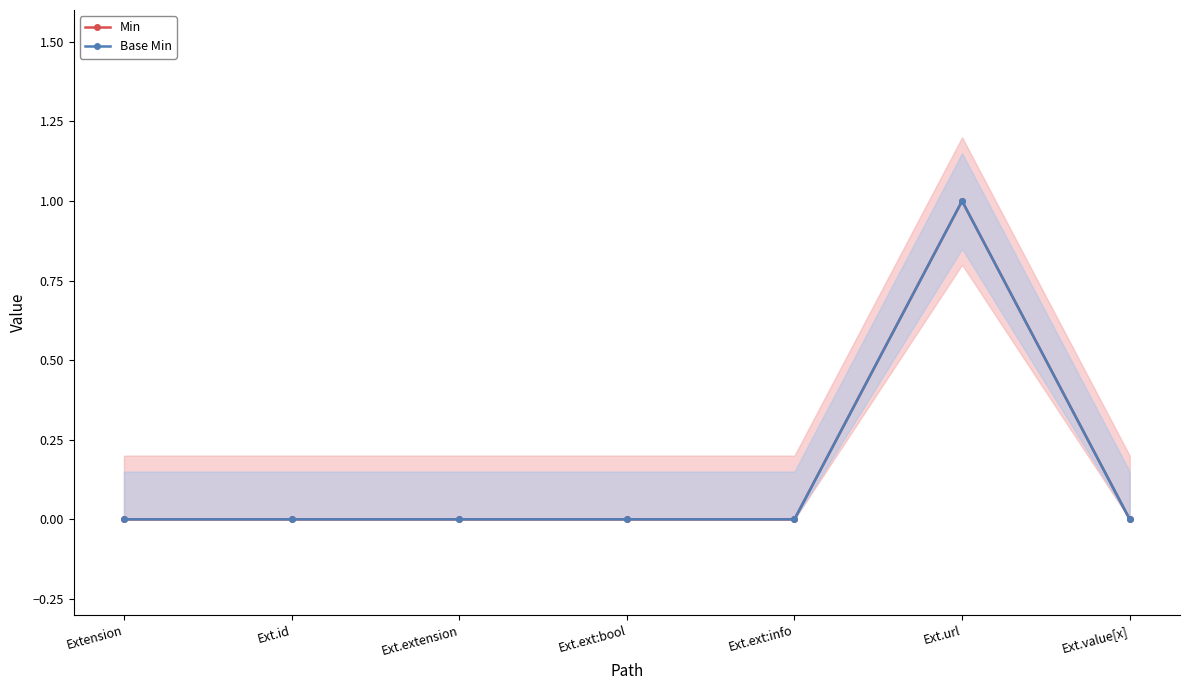

Is it true that Base Min equals 1 at Ext.value[x]?

False